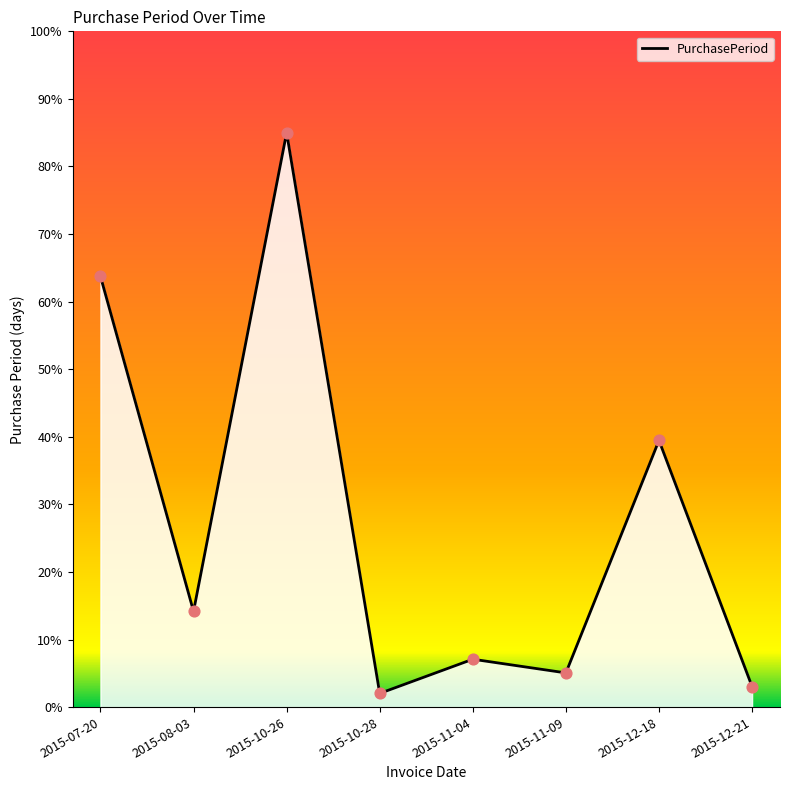

What is the change in value from 2015-10-26 to 2015-10-28?

-83.0